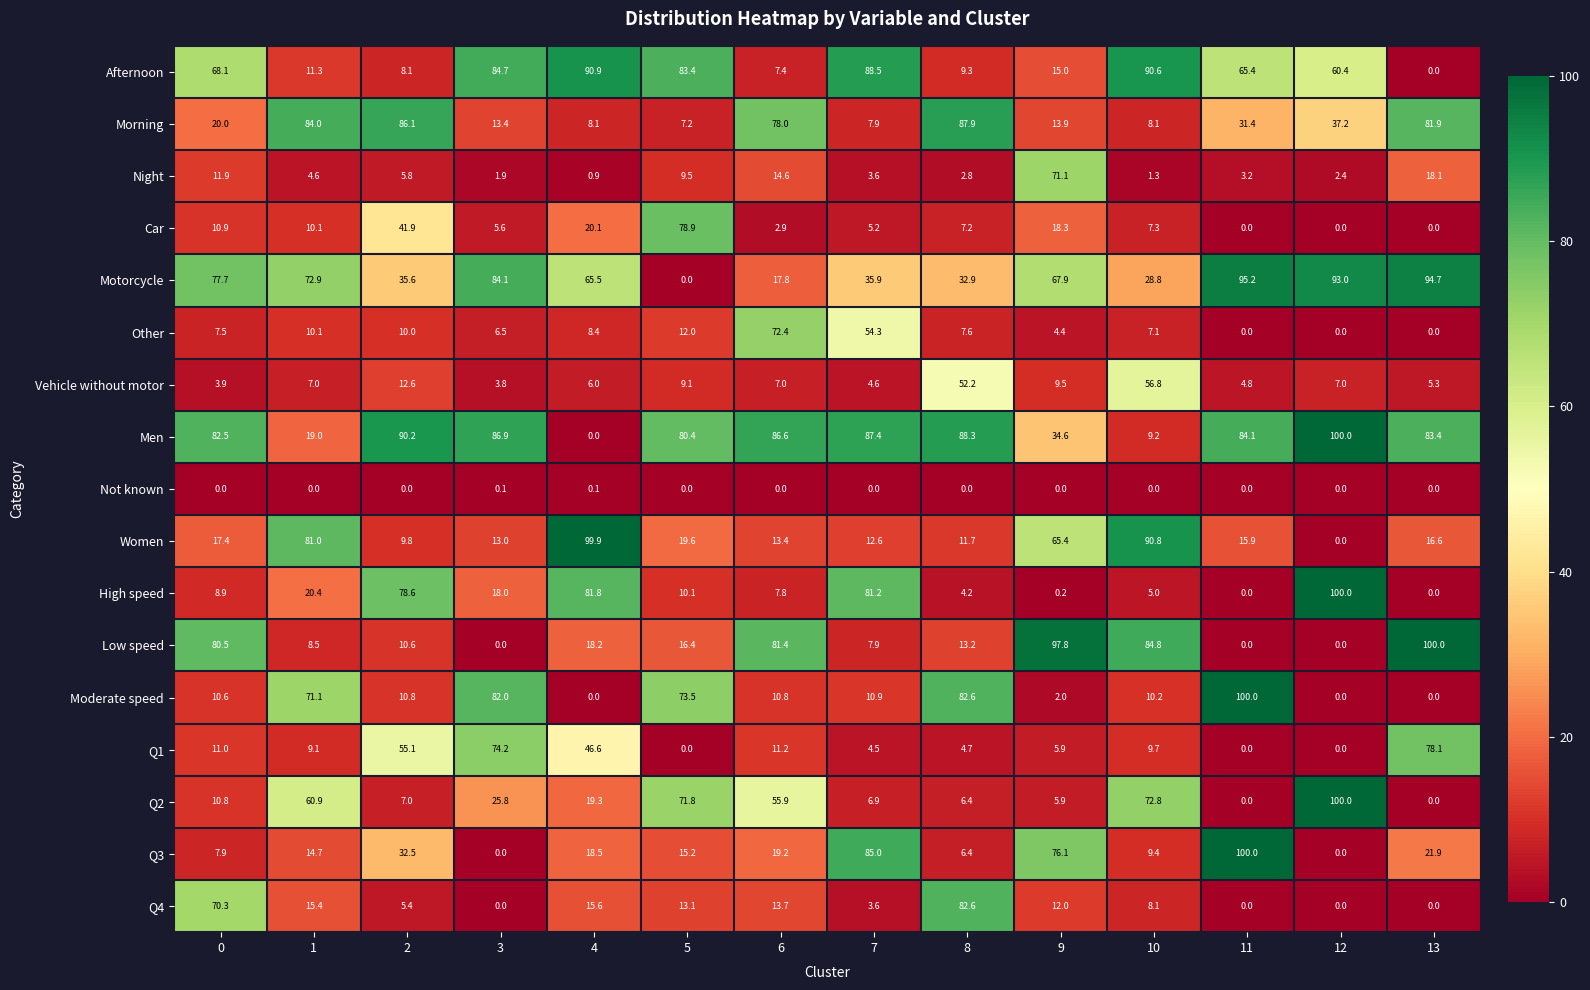

Is it true that Women equals 9.8 at 2?

True